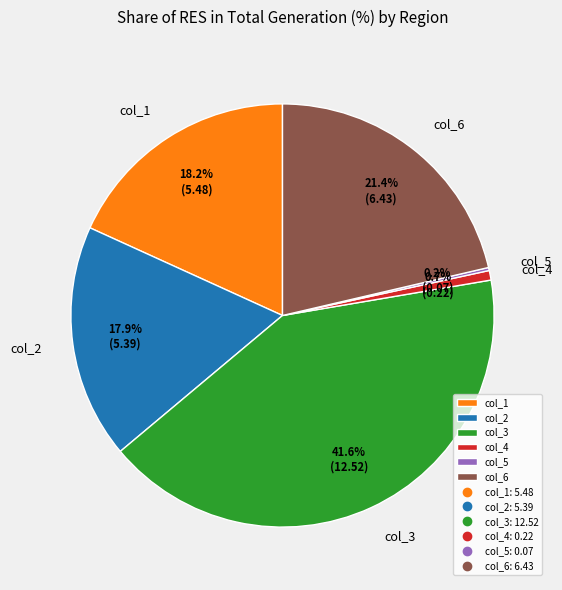

Do col_6 and col_2 together represent more than half of the pie?

No